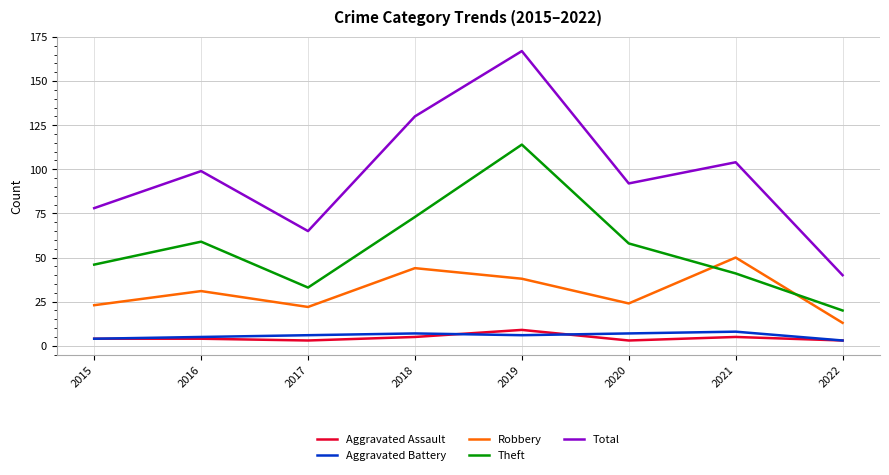

What value does the Aggravated Assault series have at 2018?

5